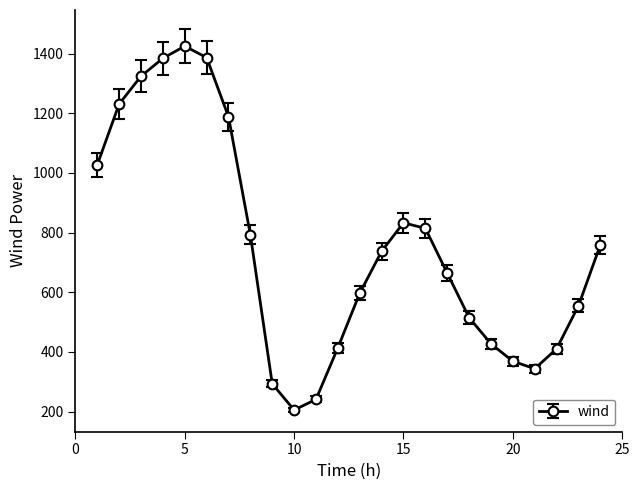

What is the average value?

747.2